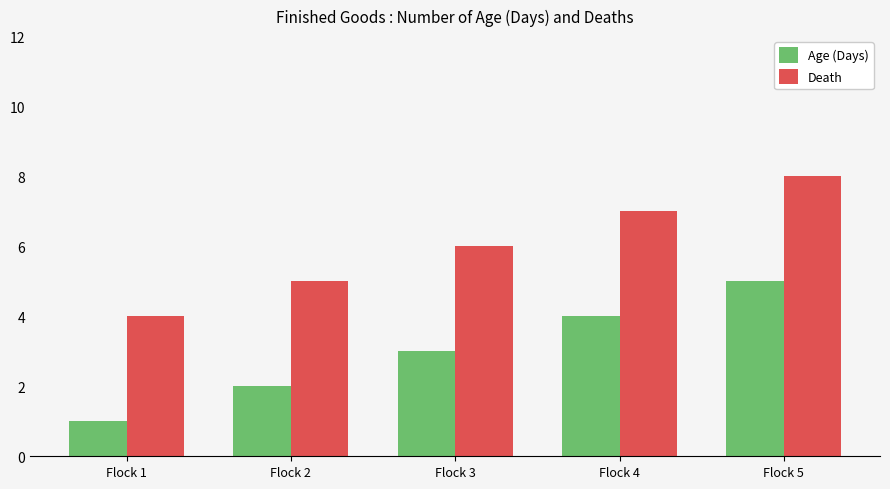

Is it true that Age (Days) equals 2 at Flock 3?

False